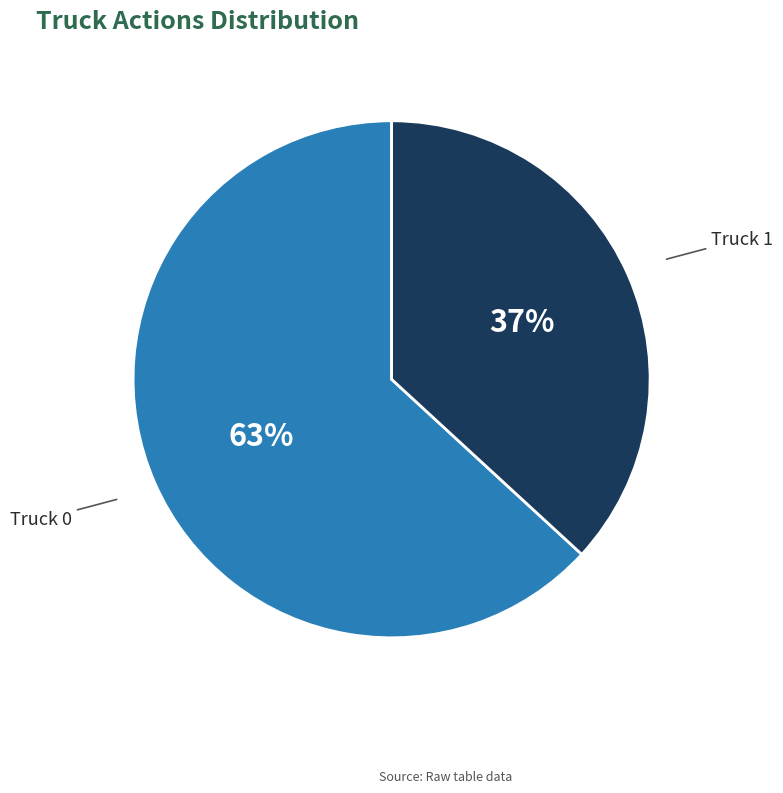

True or false: Truck 0 accounts for 63% of the total.

True